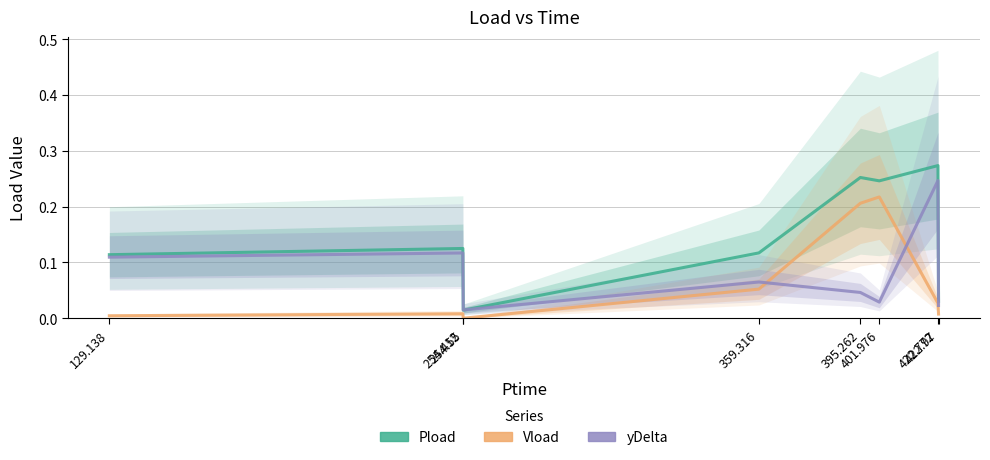

What is the difference between the maximum and second lowest values in the Pload series?

0.2